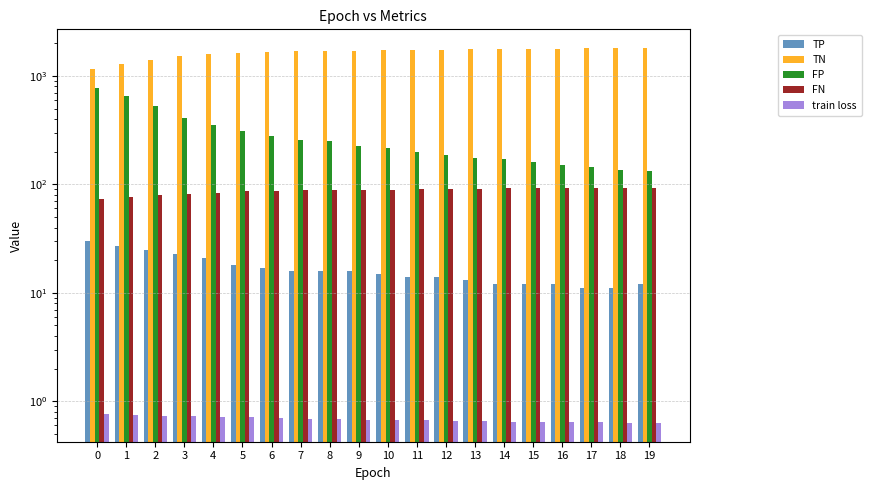

Reading left to right, list all the values displayed in this chart.

TP: 0=30.0	1=27.0	2=25.0	3=23.0	4=21.0	5=18.0	6=17.0	7=16.0	8=16.0	9=16.0	10=15.0	11=14.0	12=14.0	13=13.0	14=12.0	15=12.0	16=12.0	17=11.0	18=11.0	19=12.0
TN: 0=1165.0	1=1281.0	2=1413.0	3=1523.0	4=1584.0	5=1626.0	6=1654.0	7=1677.0	8=1686.0	9=1710.0	10=1720.0	11=1735.0	12=1747.0	13=1759.0	14=1764.0	15=1776.0	16=1785.0	17=1792.0	18=1798.0	19=1803.0
FP: 0=770.0	1=654.0	2=522.0	3=412.0	4=351.0	5=309.0	6=281.0	7=258.0	8=249.0	9=225.0	10=215.0	11=200.0	12=188.0	13=176.0	14=171.0	15=159.0	16=150.0	17=143.0	18=137.0	19=132.0
FN: 0=74.0	1=77.0	2=79.0	3=81.0	4=83.0	5=86.0	6=87.0	7=88.0	8=88.0	9=88.0	10=89.0	11=90.0	12=90.0	13=91.0	14=92.0	15=92.0	16=92.0	17=93.0	18=93.0	19=92.0
train loss: 0=0.8	1=0.8	2=0.7	3=0.7	4=0.7	5=0.7	6=0.7	7=0.7	8=0.7	9=0.7	10=0.7	11=0.7	12=0.7	13=0.7	14=0.7	15=0.6	16=0.6	17=0.6	18=0.6	19=0.6